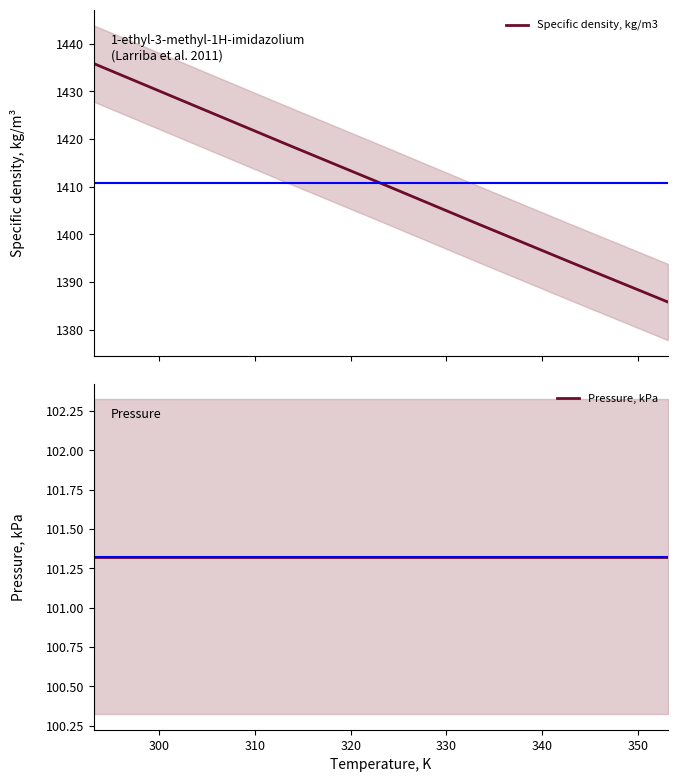

The value of Pressure, kPa at 330 is 101.3. True or false?

True